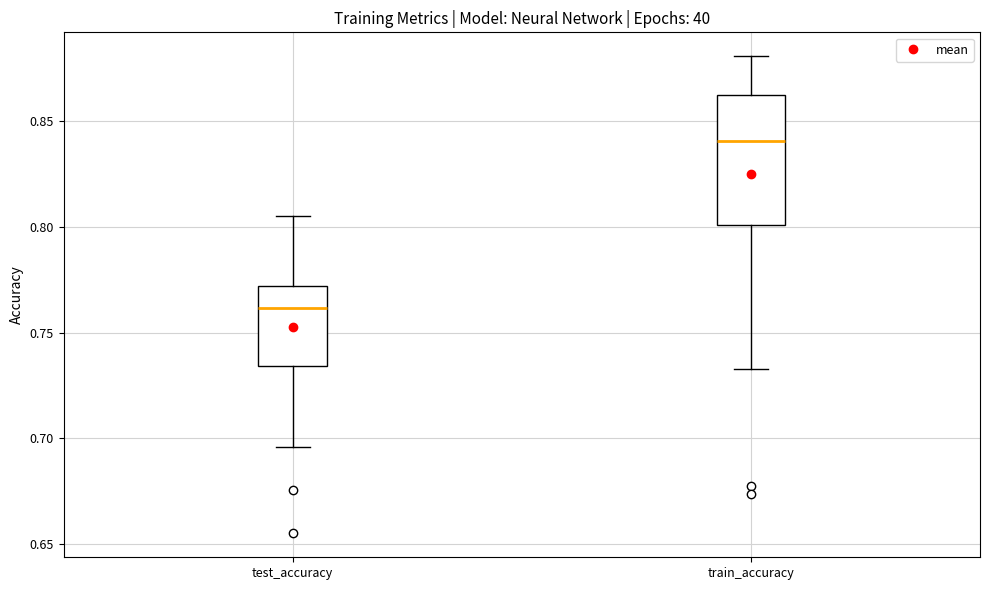

Comparing the boxes themselves (not the whiskers), which one is the tallest?

train_accuracy